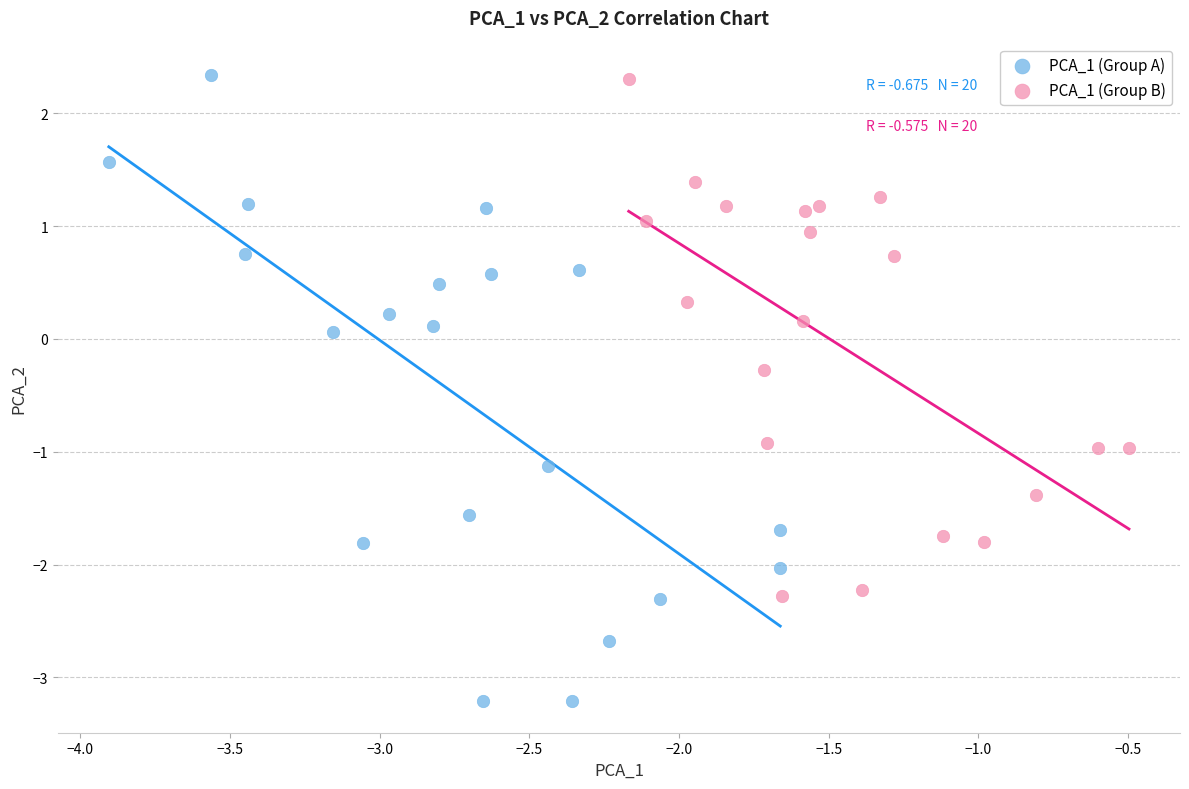

Which series has the widest spread of Y values?

PCA_1 (Group A)